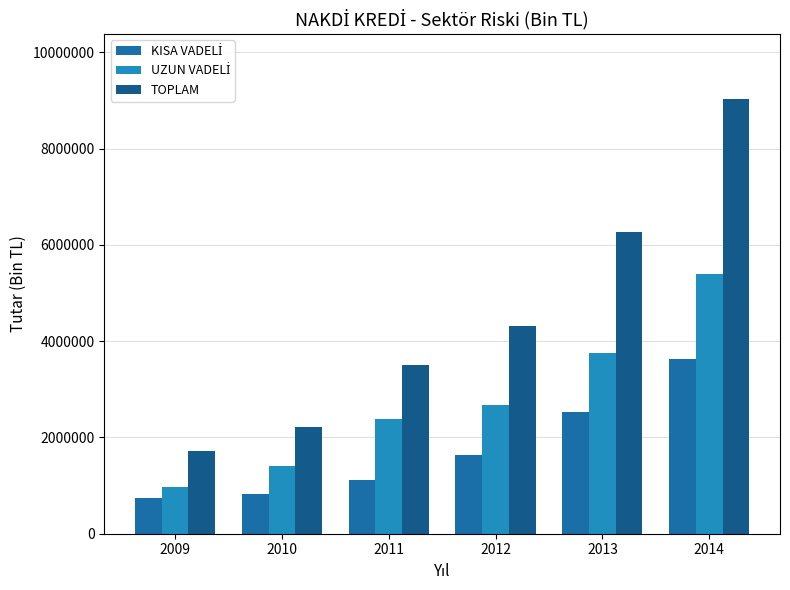

Which series changed the most between 2011 and 2012?

TOPLAM